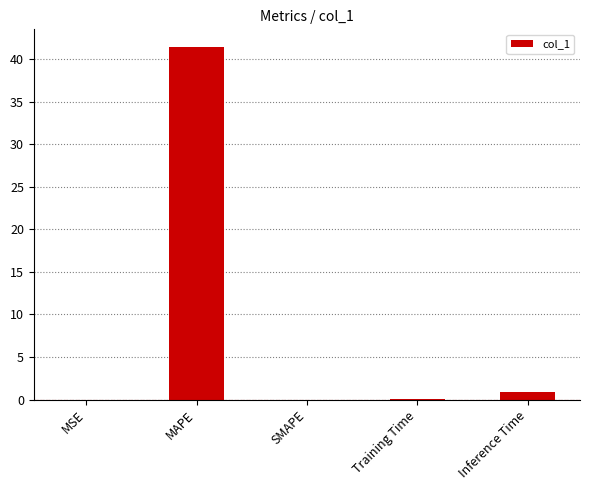

Is it true that the value at MAPE is 41.4?

True